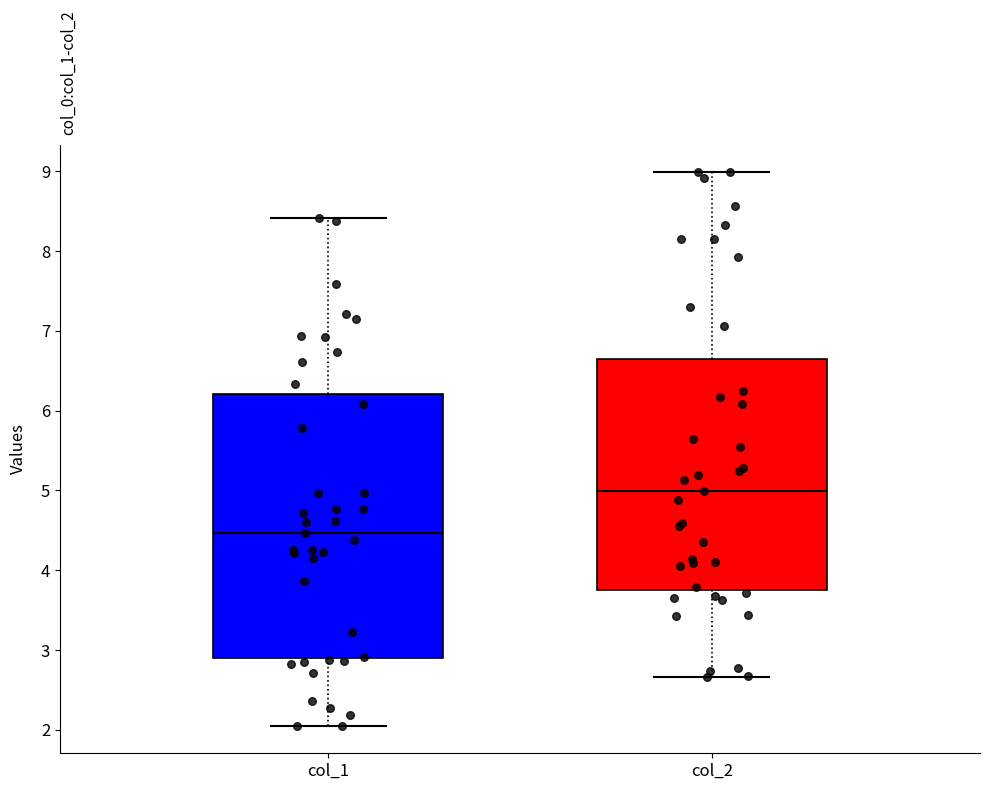

Reading left to right, read every box against the y-axis: the position of its median line, the range the box covers, and the ends of its whiskers. The values are not printed on the chart, so give them approximately, as read against the axis.

col_1: median 4.5, box 2.9 to 6.2, whiskers 2.1 to 8.4
col_2: median 5.0, box 3.7 to 6.7, whiskers 2.7 to 9.0